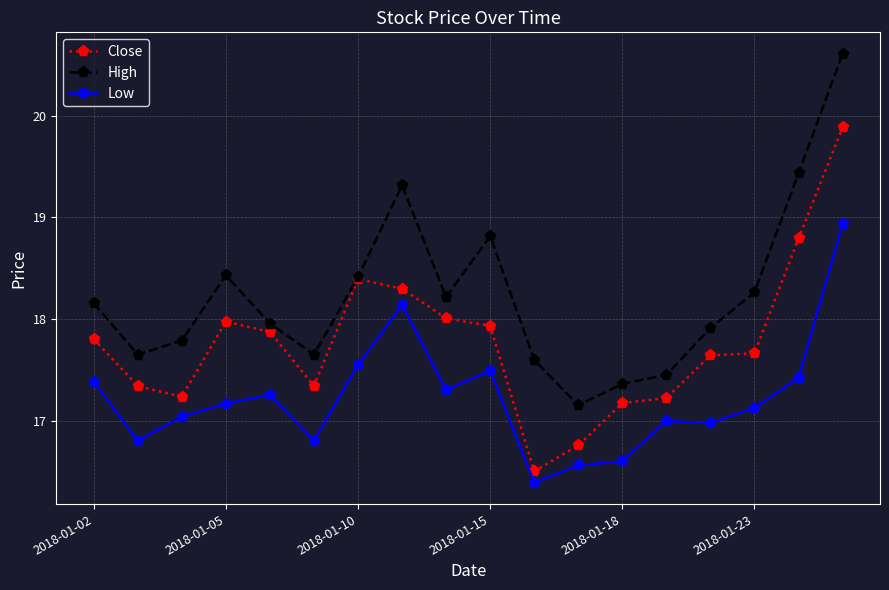

What is the average value of the High series?

18.2